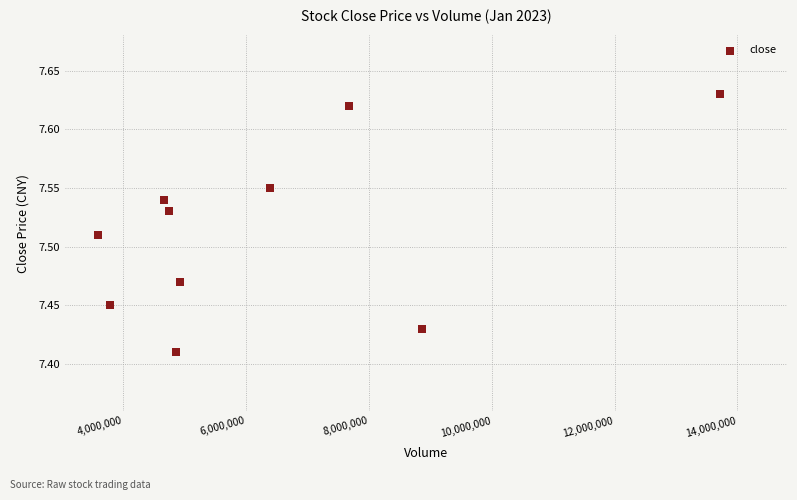

What is the average X value?

6322301.6